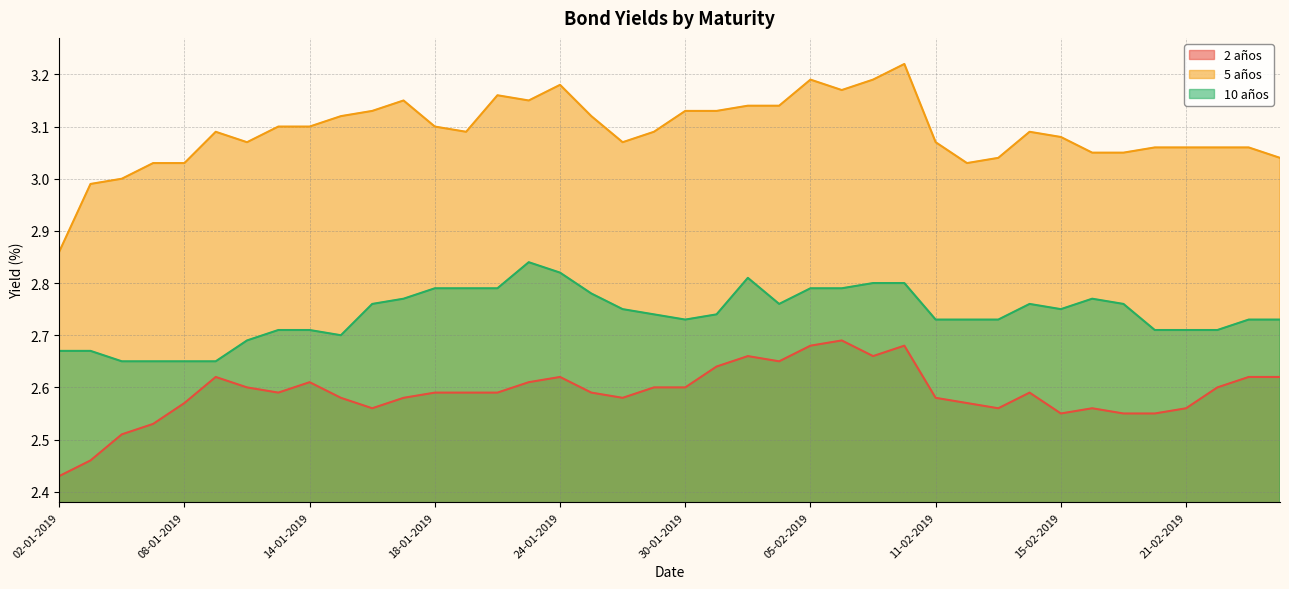

Is it true that 10 años equals 2.8 at 15-02-2019?

True